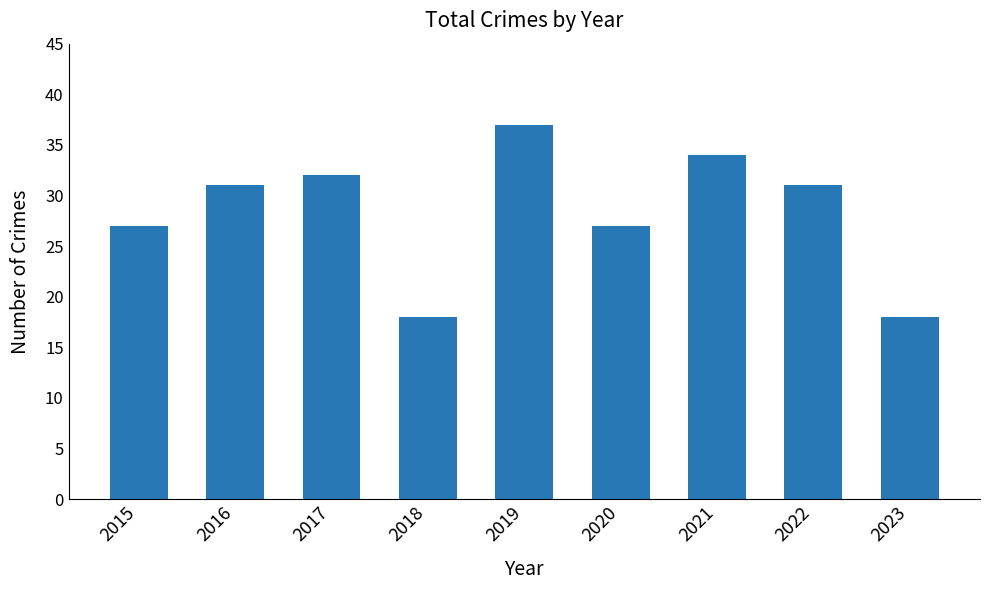

Are the bars grouped side by side (vs. stacked)?

No